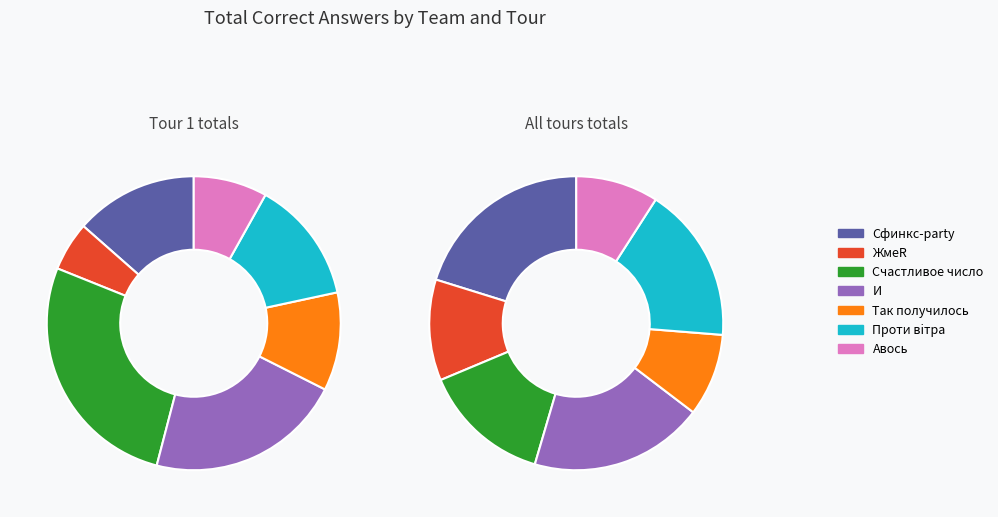

What is the change in value from Сфинкс-party to Так получилось?

-2